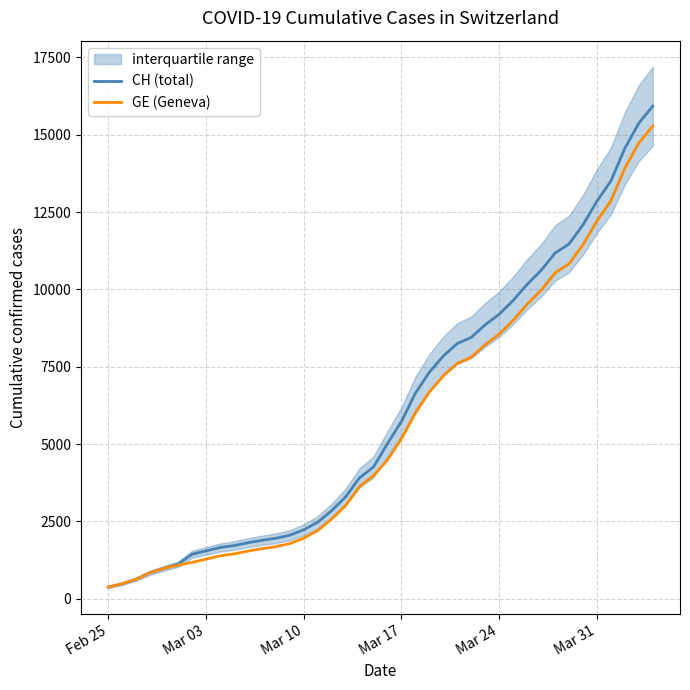

What is the difference between the maximum and minimum values in the CH (total) series?

15551